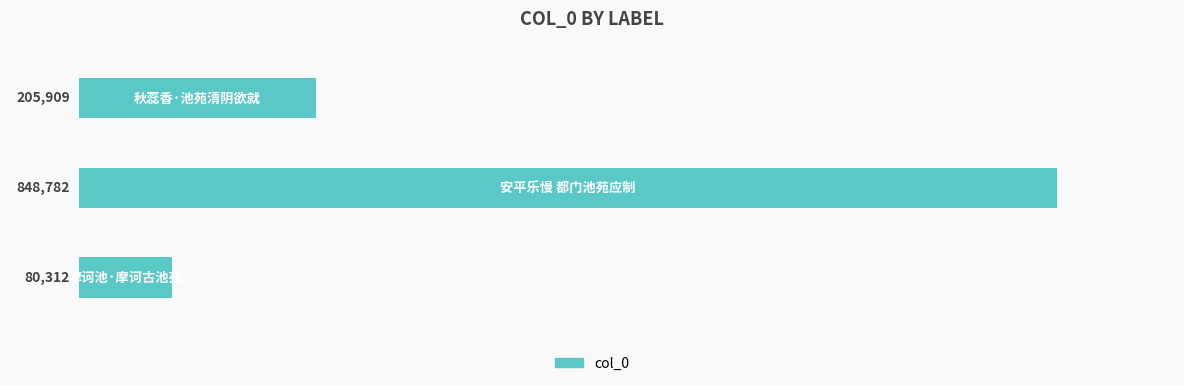

What is the smallest value displayed?

80312